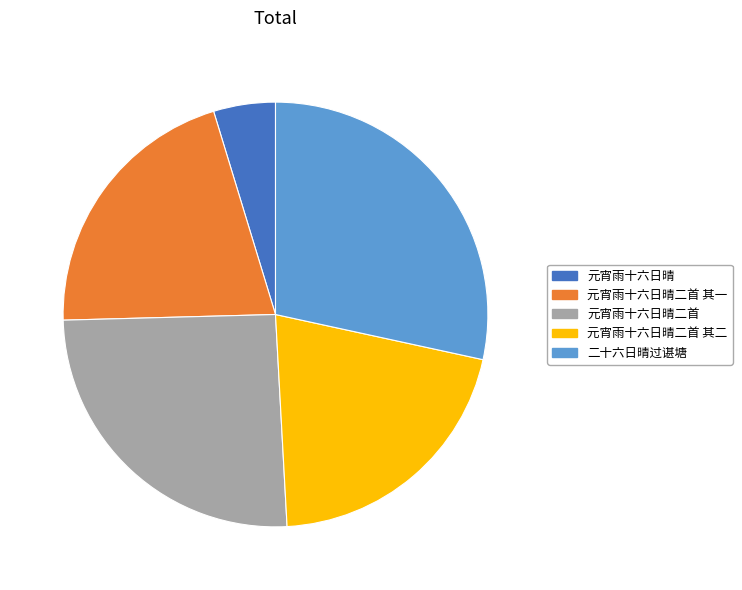

Do 元宵雨十六日晴二首 其二 and 元宵雨十六日晴二首 together represent more than half of the pie?

No